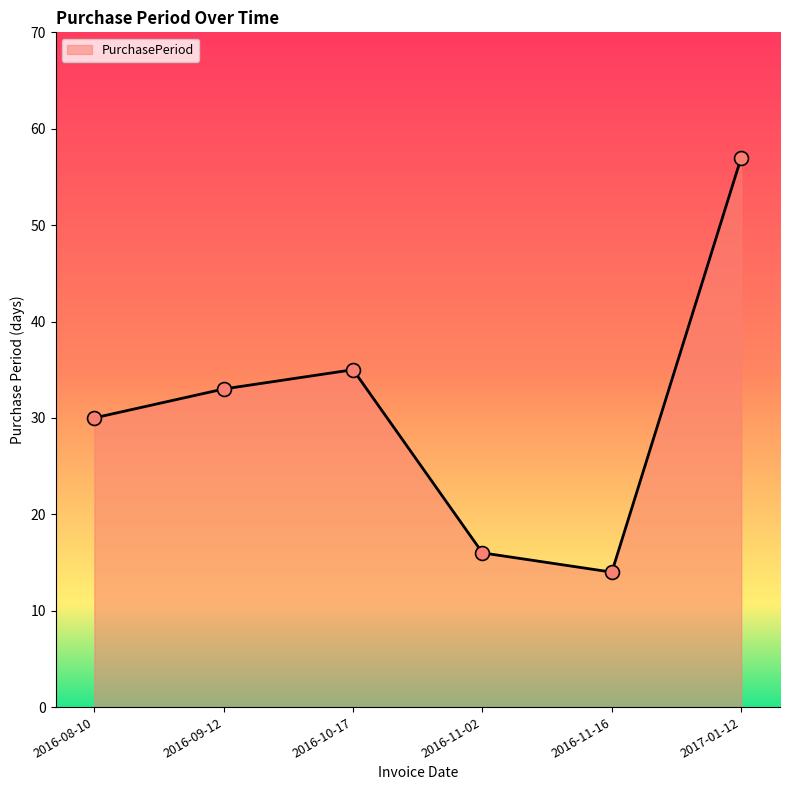

Which has a higher value, 2016-11-16 or 2016-11-02?

2016-11-02